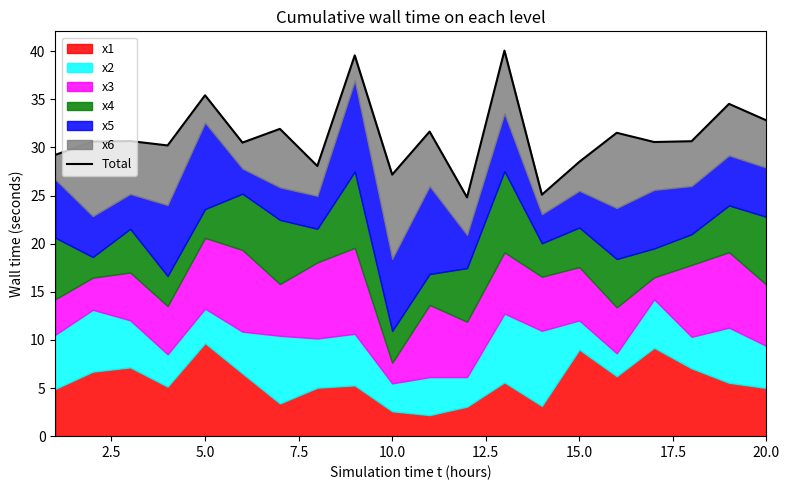

What is the average value?

31.2